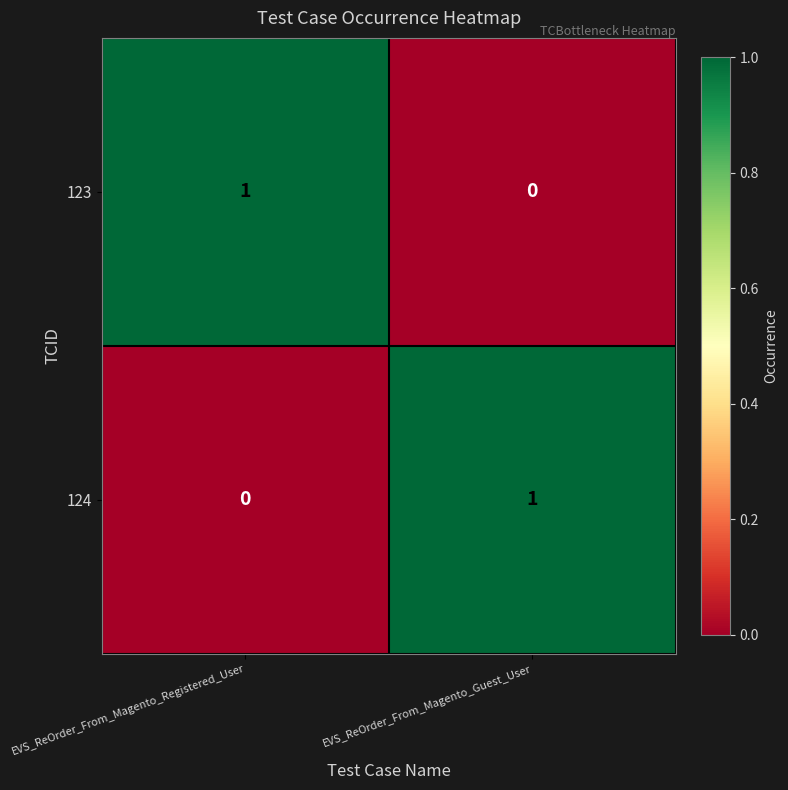

Reading left to right, list all the values displayed in this chart.

123: 1	0
124: 0	1